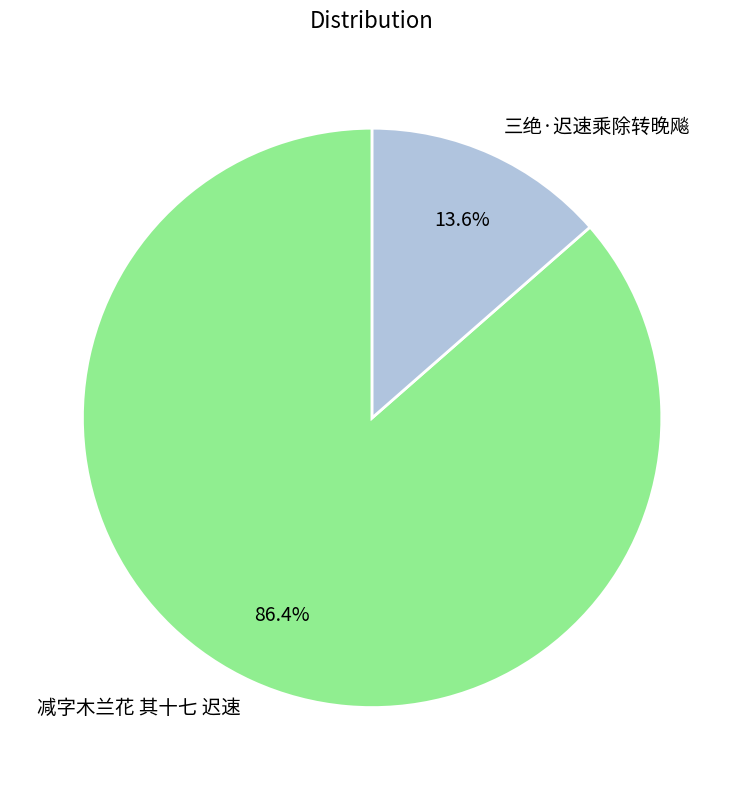

The 三绝·迟速乘除转晚飚 slice represents 26% of the pie. True or false?

False